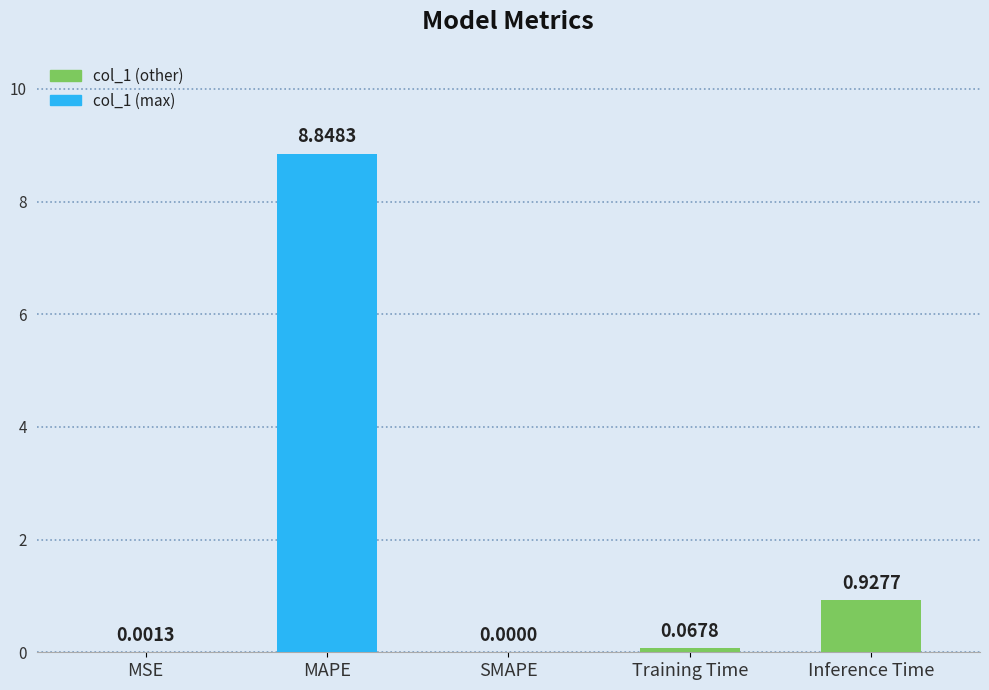

Between MAPE and Training Time, which is larger?

MAPE